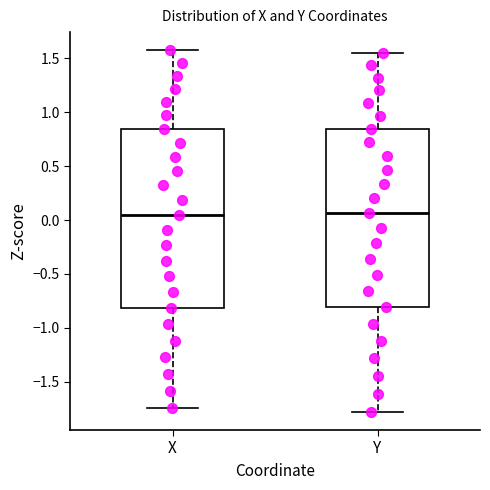

Where does the median line of the box for X sit on the y-axis? The values are not printed on the chart, so give them approximately, as read against the axis.

0.05